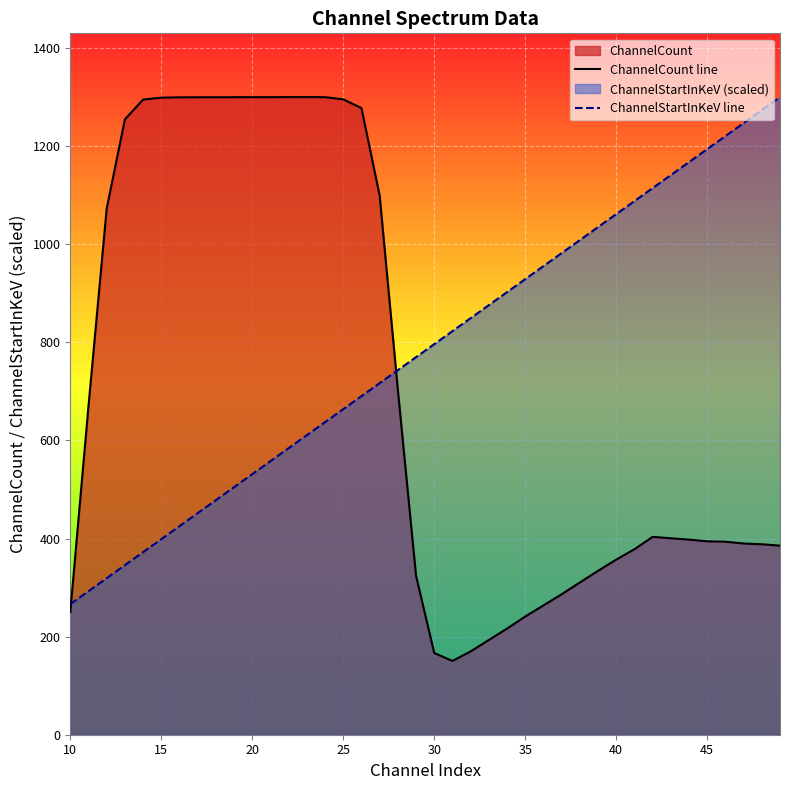

What is the difference between the maximum and minimum values in the ChannelCount line series?

1149.5